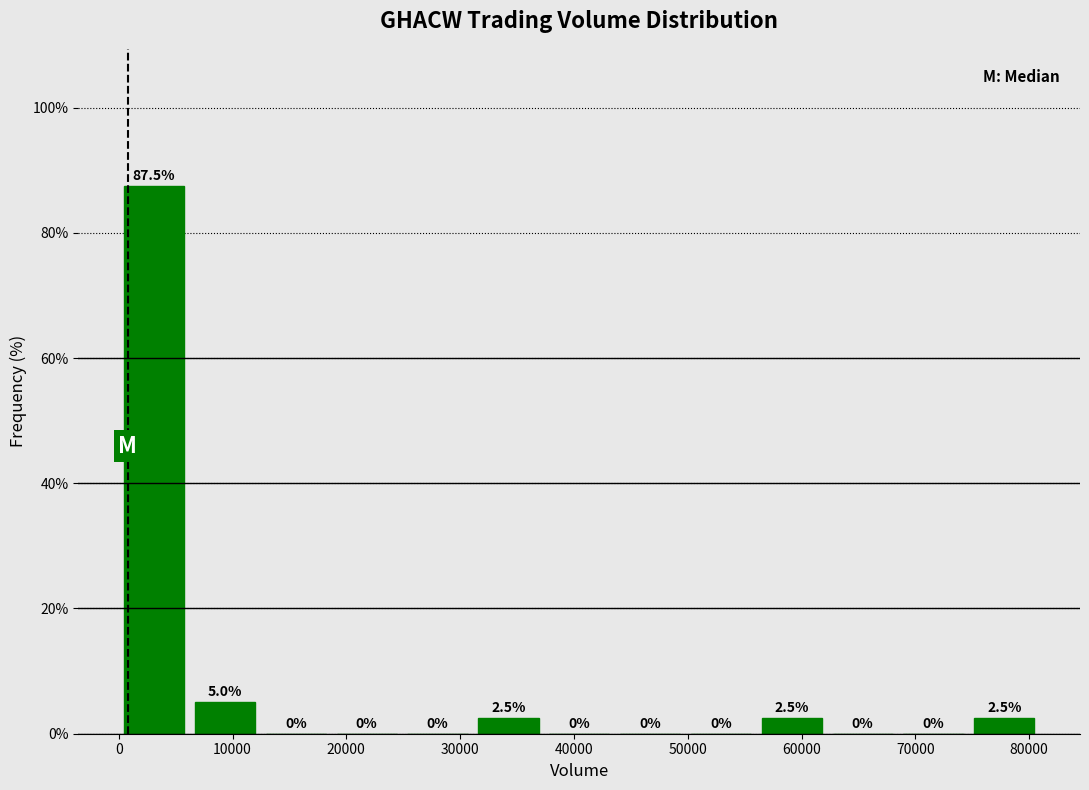

What is the height of the bar covering 0 to 6000 on the x-axis? The bar edges are not printed on the chart, so give them approximately, as read against the axis.

87.5